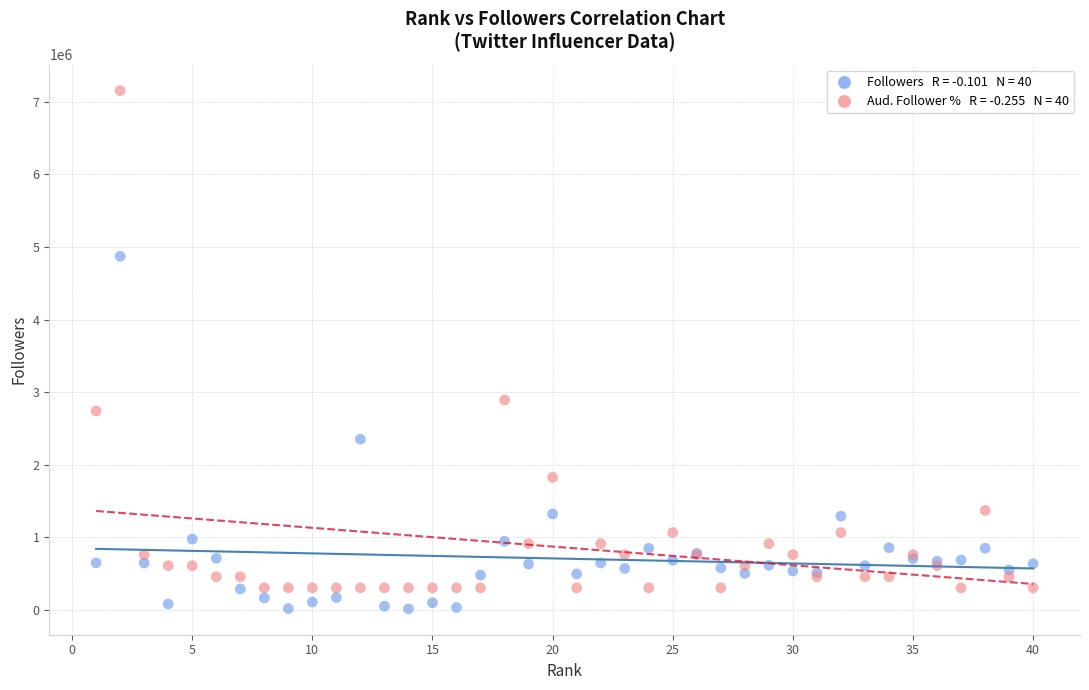

Across all series, what Y value is closest to 3584981?

2892362.3